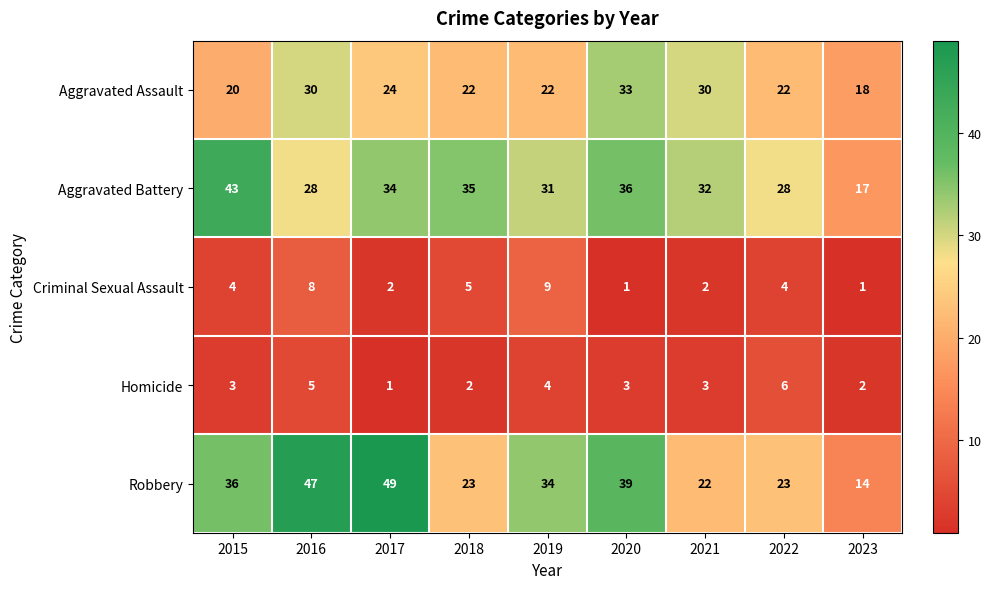

Is it true that Criminal Sexual Assault equals 6 at 2019?

False